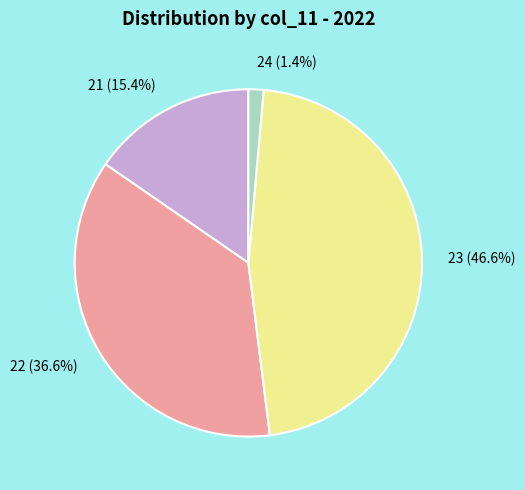

Rank the categories by value from highest to lowest.

23, 22, 21, 24